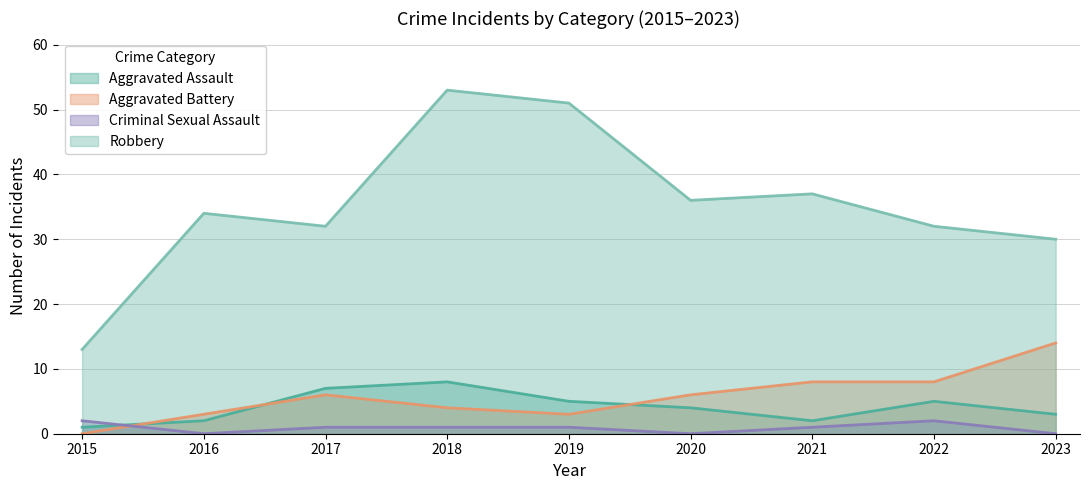

What is the average value of the Robbery series?

35